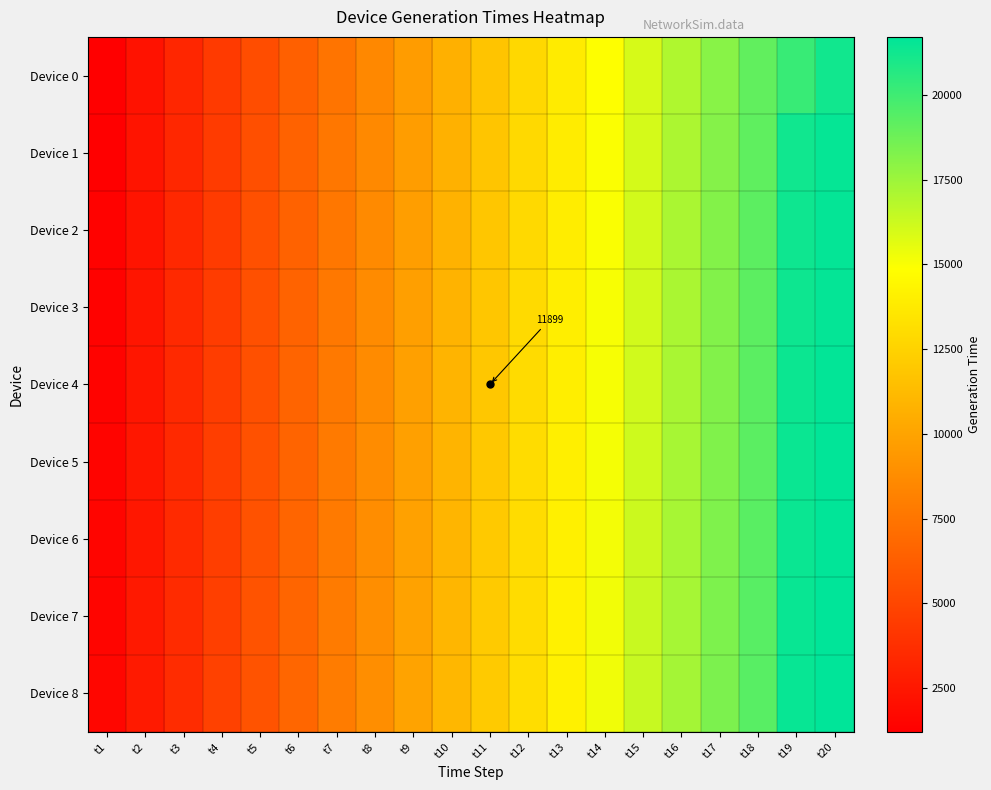

At which category is the sum across all series the highest?

t20